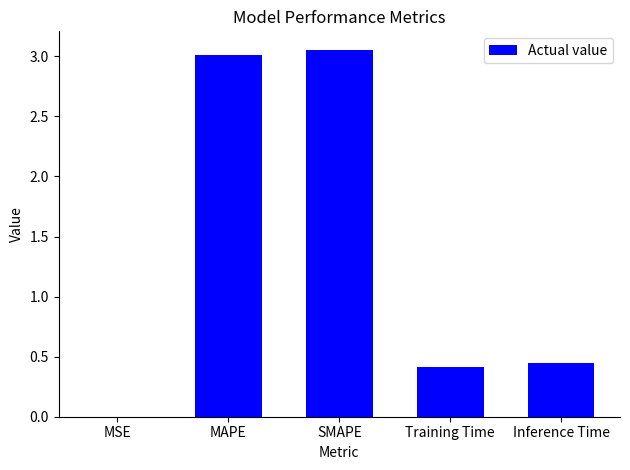

Which has a higher value, Inference Time or MSE?

Inference Time